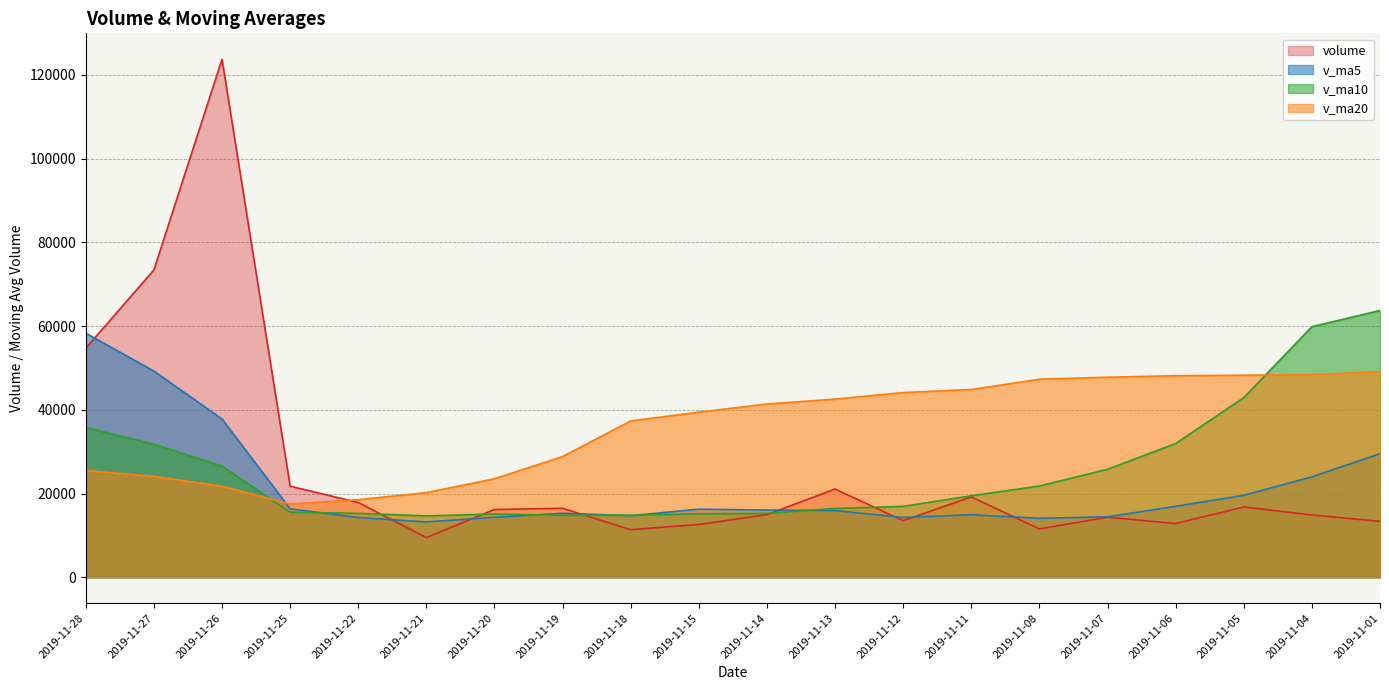

What is the difference between the v_ma10 values at 2019-11-05 and 2019-11-11?

23426.3